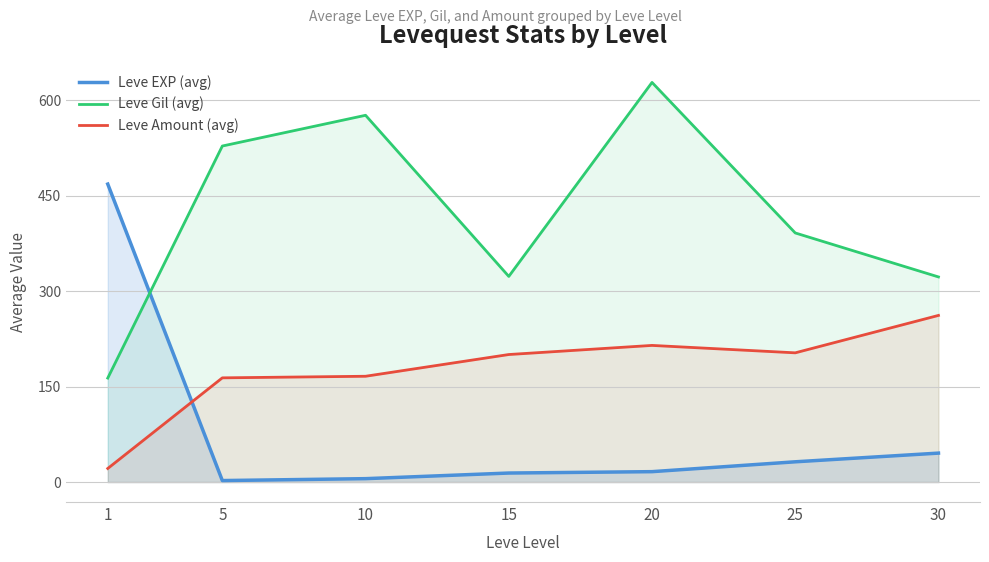

The value of Leve EXP (avg) at 5 is 2.3. True or false?

True